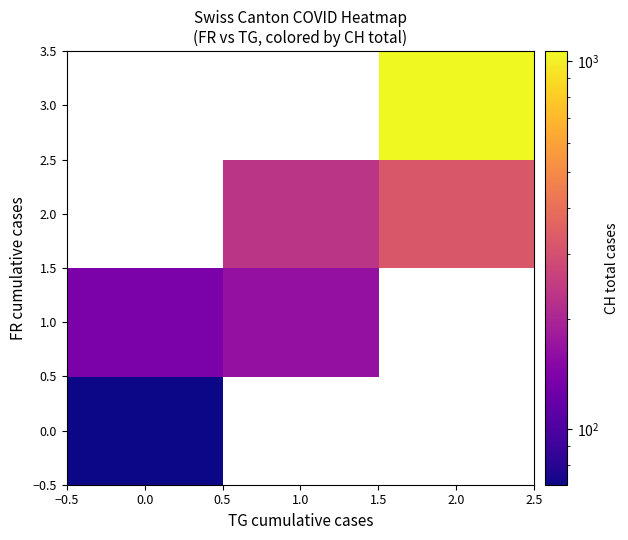

How many values in the 1.0 series exceed 164?

1